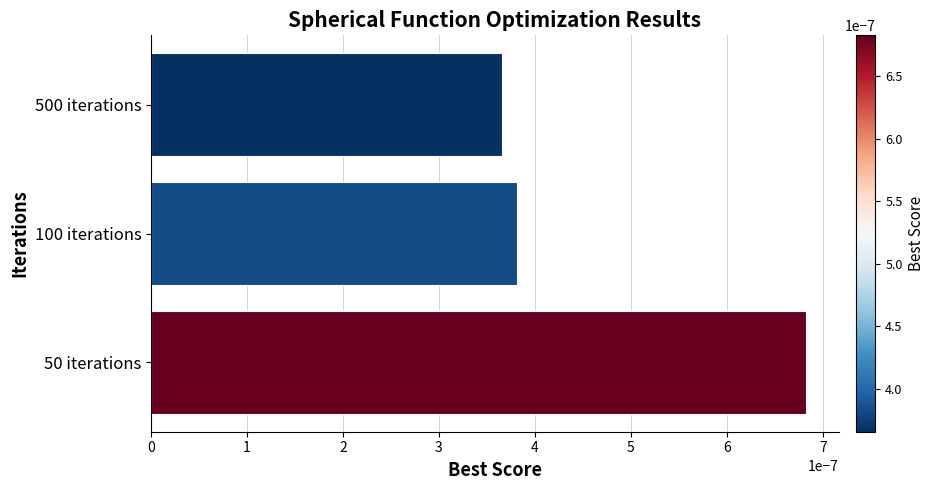

Where is the data nearest to the value 0?

500 iterations